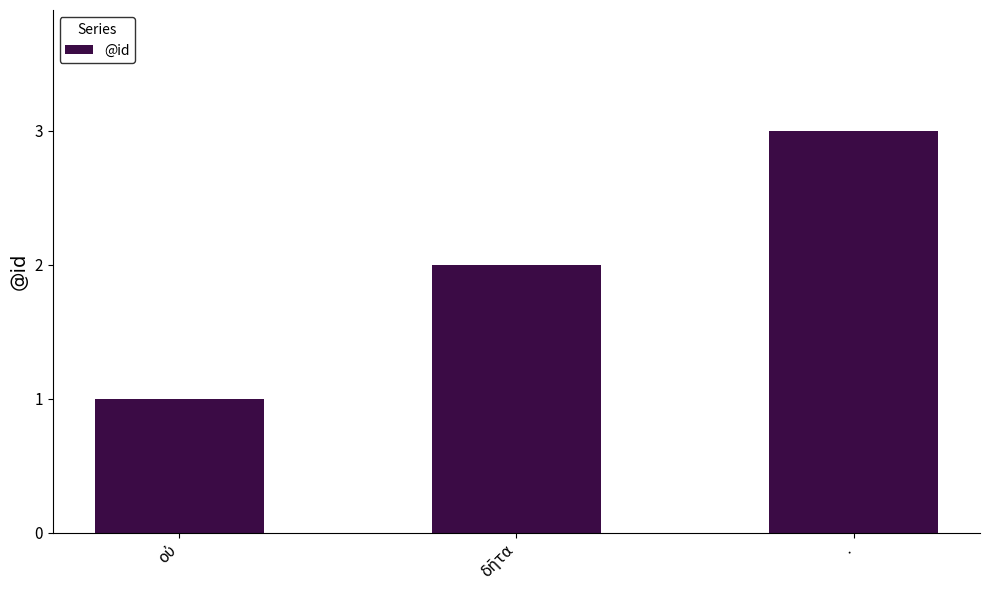

What is the change in value from δῆτα to .?

+1